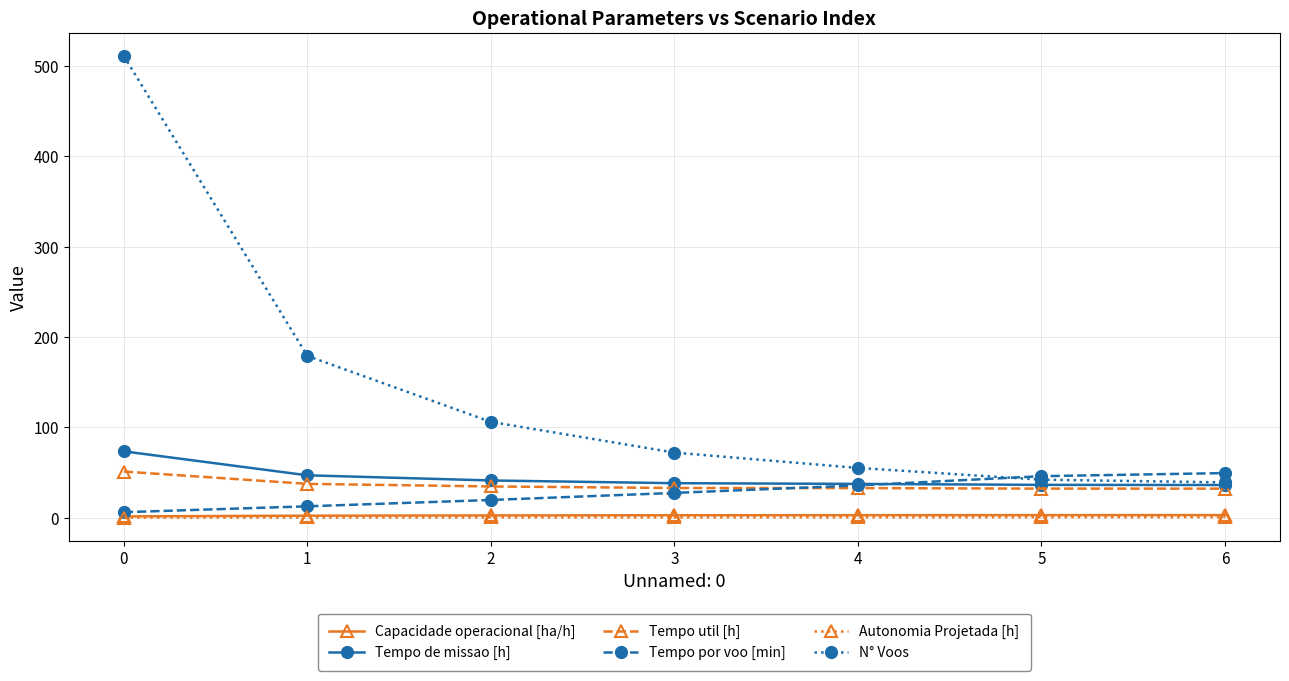

What is the maximum value for Tempo de missao [h]?

73.4